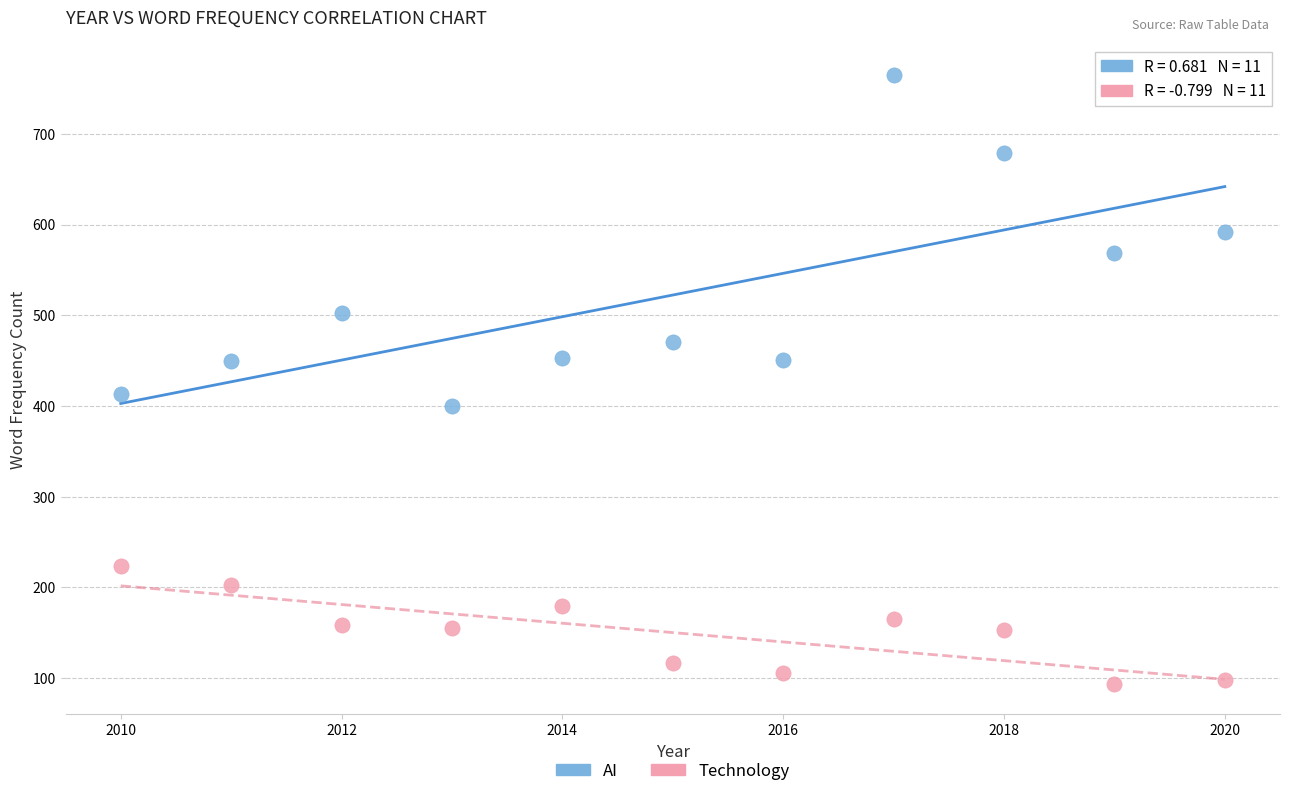

Which series has the largest Y range (max minus min)?

AI